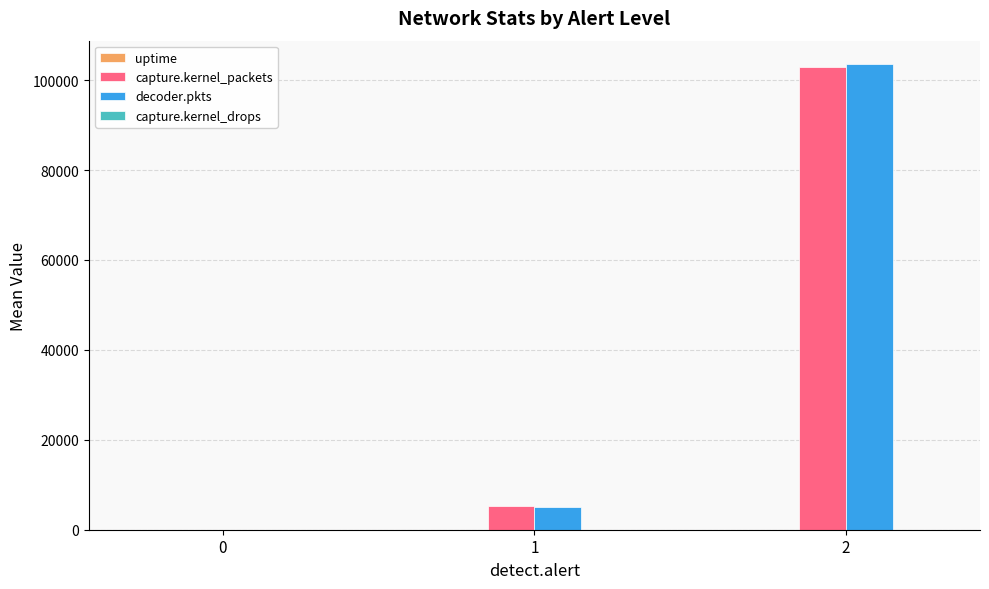

Between 1 and 2, which series saw the biggest shift?

decoder.pkts